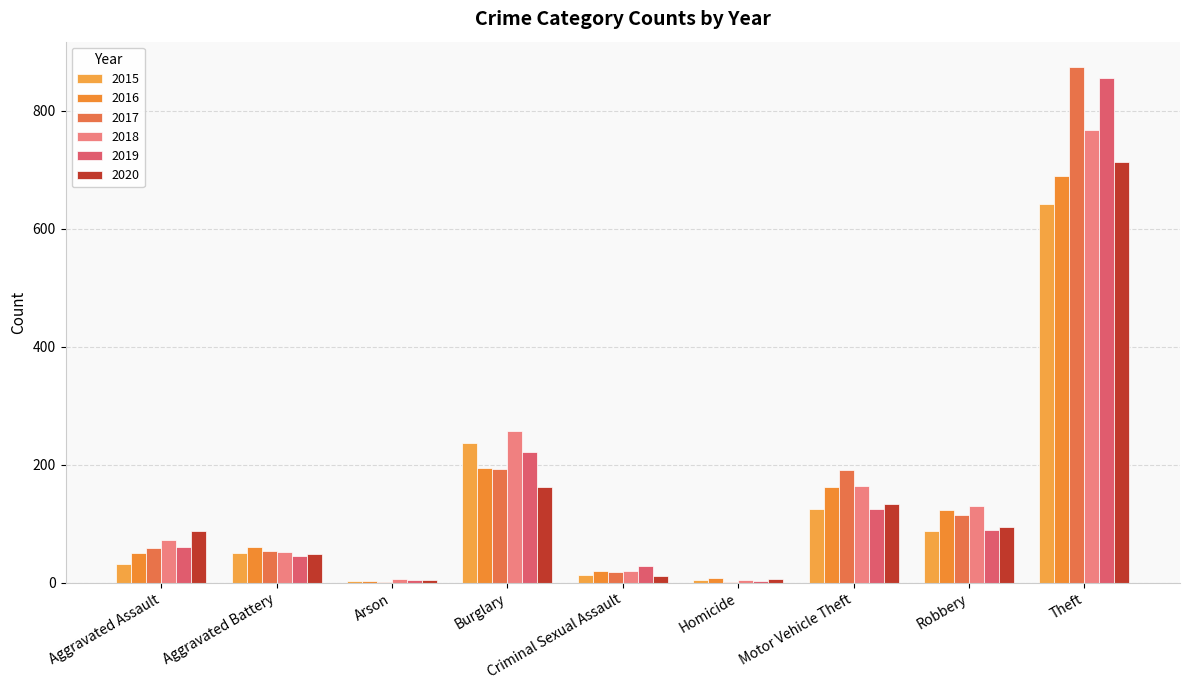

What is the sum of the 2020 values at Criminal Sexual Assault and Burglary?

175